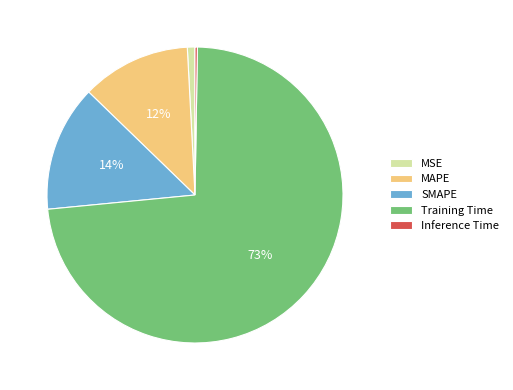

Is there any slice that represents more than half of the pie?

Yes